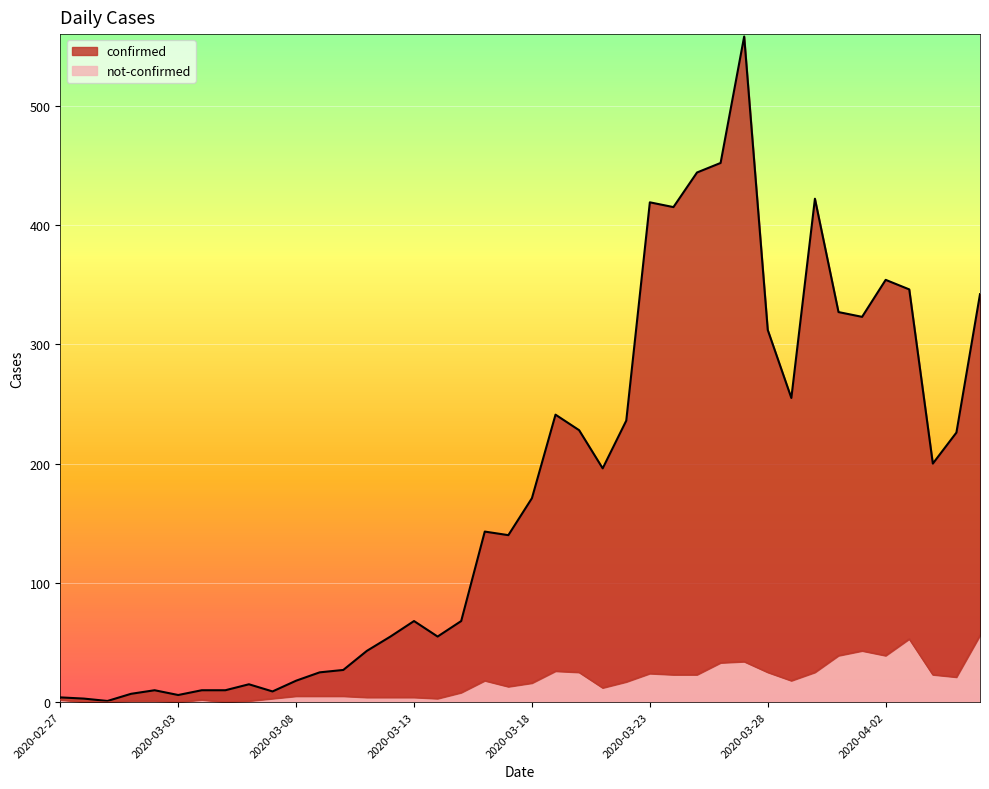

At which category does the chart reach its peak across all series?

2020-03-27